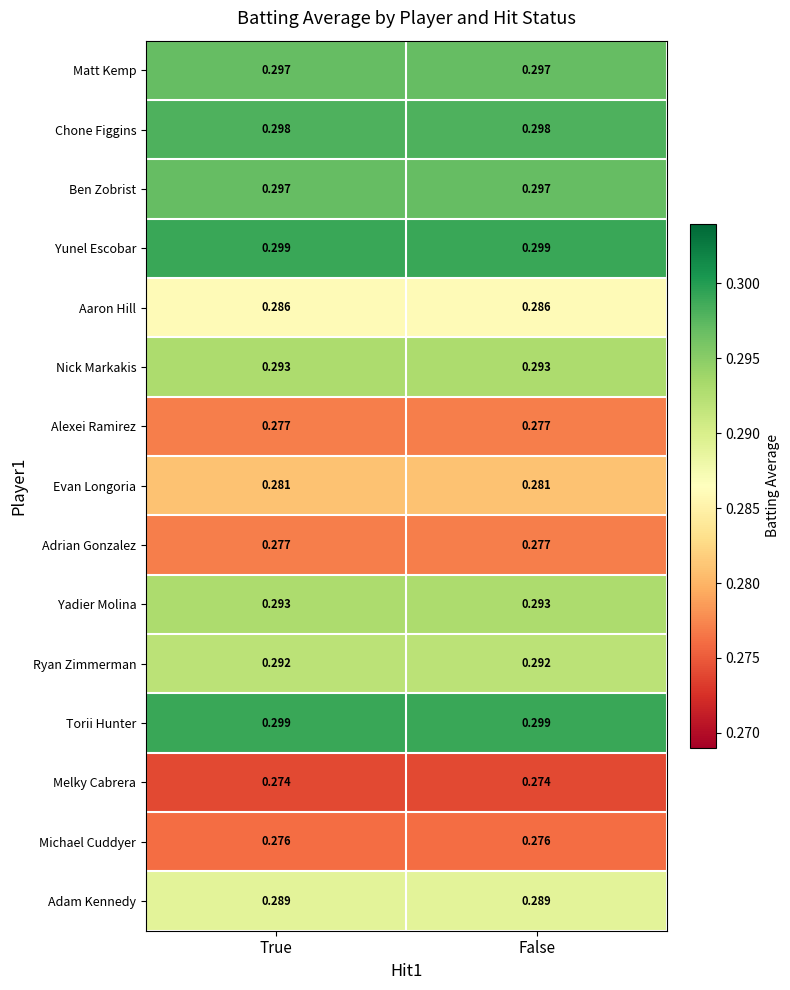

Is the value of Chone Figgins at False greater than the value of Aaron Hill at False?

Yes